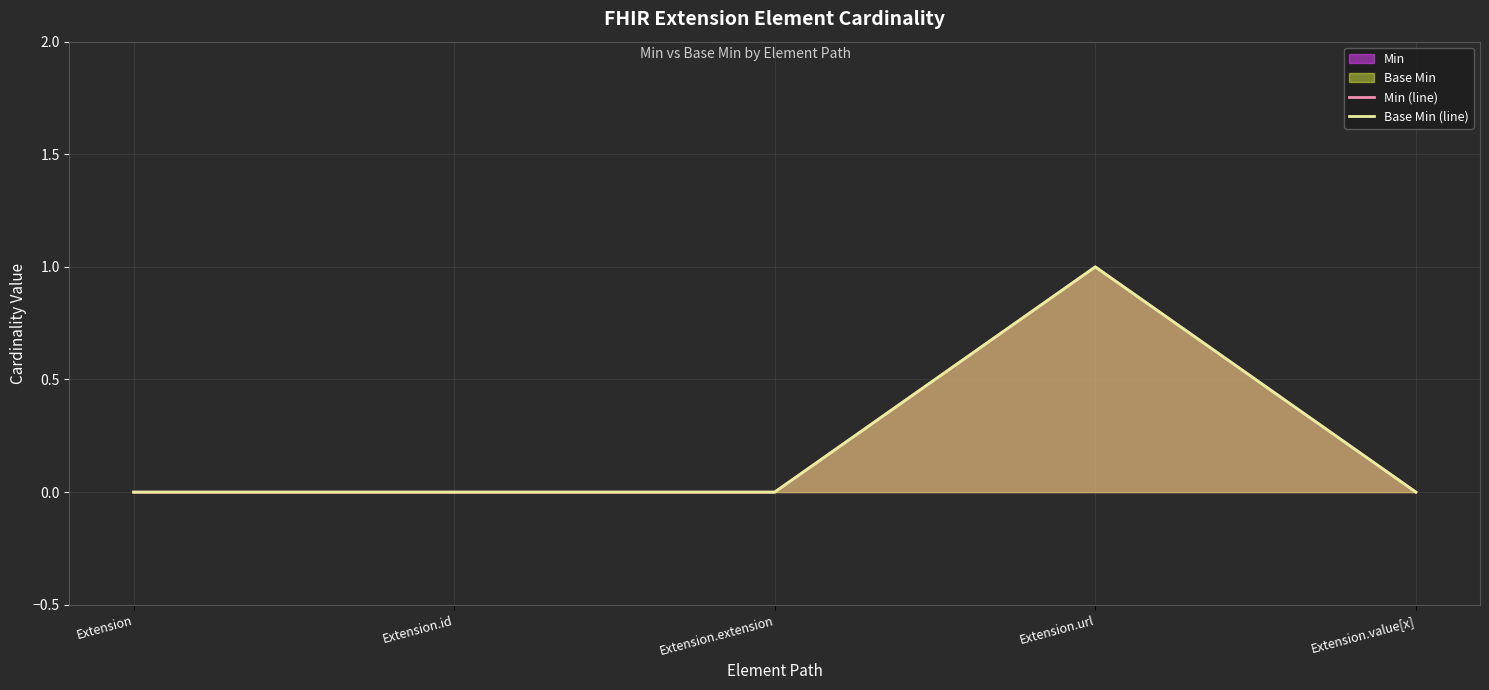

Is it true that Min (line) equals 1 at Extension.id?

False